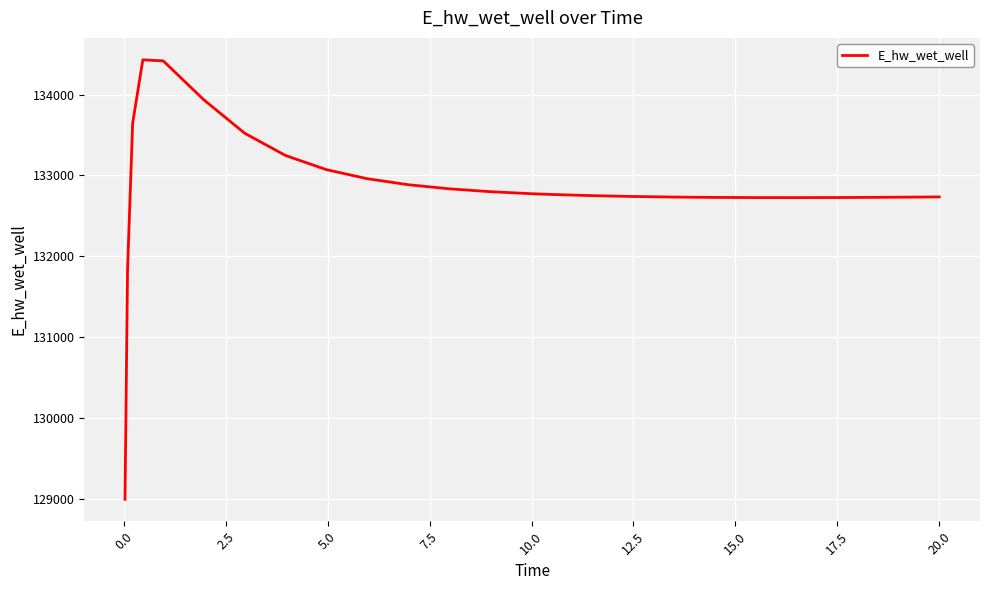

What is the difference between the maximum and minimum values?

5432.7